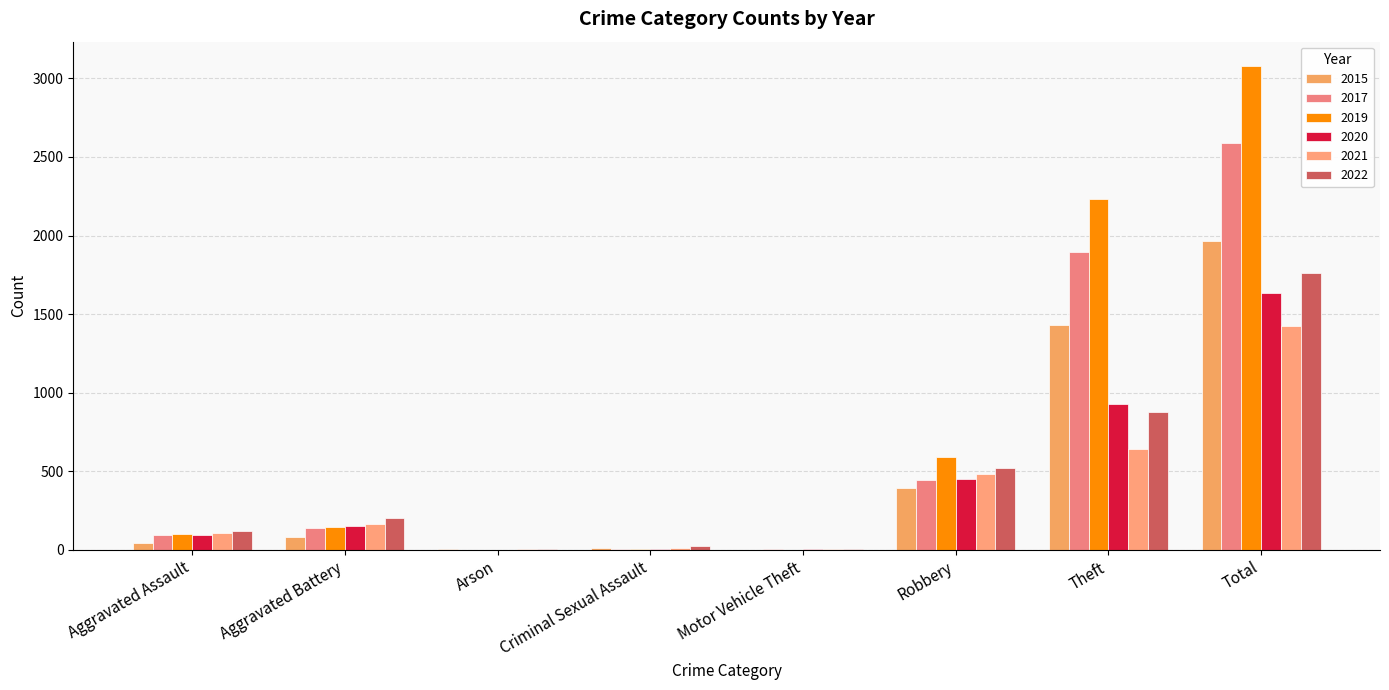

Reading left to right, extract all data points from this chart.

2015: Aggravated Assault=46	Aggravated Battery=82	Arson=3	Criminal Sexual Assault=12	Motor Vehicle Theft=1	Robbery=395	Theft=1429	Total=1968
2017: Aggravated Assault=95	Aggravated Battery=142	Arson=0	Criminal Sexual Assault=8	Motor Vehicle Theft=2	Robbery=446	Theft=1896	Total=2592
2019: Aggravated Assault=98	Aggravated Battery=148	Arson=1	Criminal Sexual Assault=8	Motor Vehicle Theft=1	Robbery=591	Theft=2230	Total=3080
2020: Aggravated Assault=94	Aggravated Battery=150	Arson=1	Criminal Sexual Assault=3	Motor Vehicle Theft=3	Robbery=450	Theft=930	Total=1634
2021: Aggravated Assault=110	Aggravated Battery=163	Arson=2	Criminal Sexual Assault=14	Motor Vehicle Theft=2	Robbery=484	Theft=642	Total=1422
2022: Aggravated Assault=121	Aggravated Battery=202	Arson=5	Criminal Sexual Assault=24	Motor Vehicle Theft=2	Robbery=521	Theft=880	Total=1760